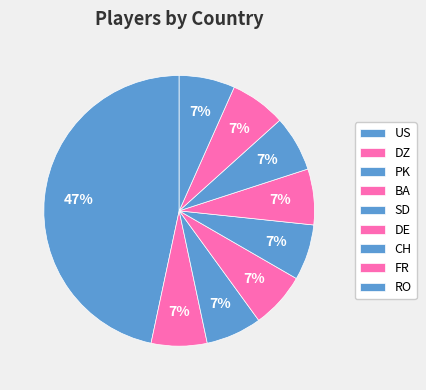

To the nearest percent, what percentage of the pie is PK?

7%